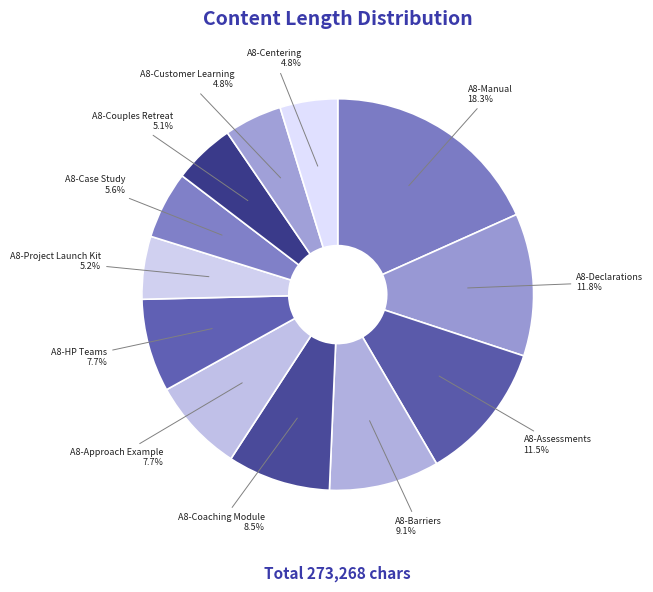

Is the sum of A8-Barriers and A8-Manual greater than half?

No